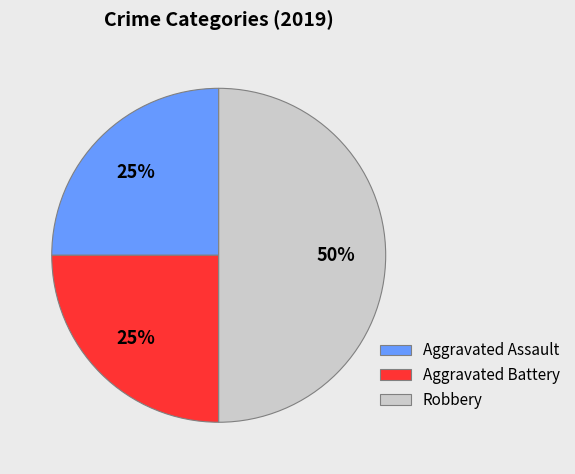

Does Aggravated Assault account for over 50% of the chart?

No